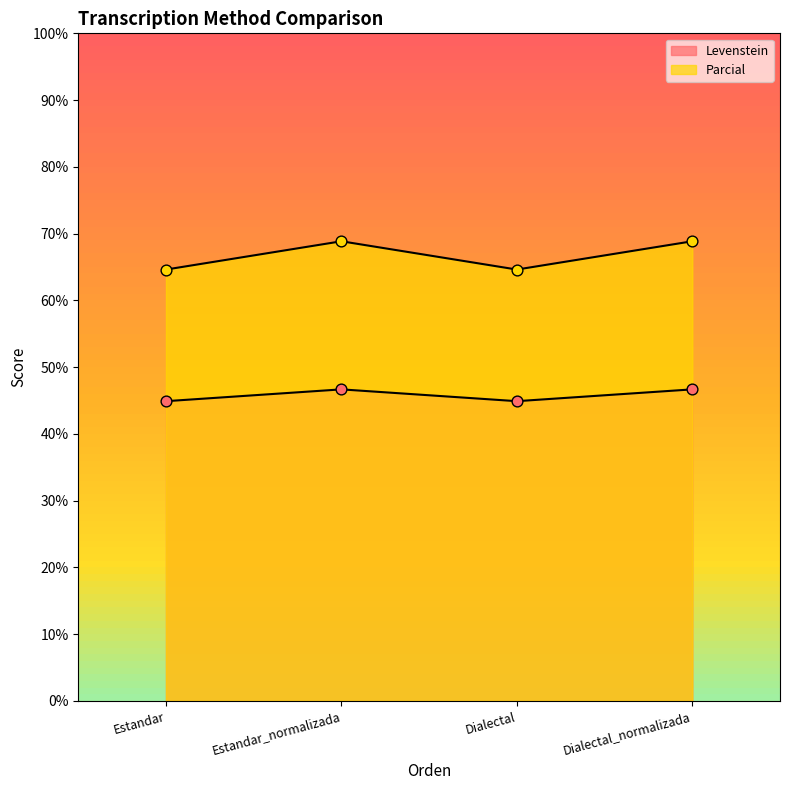

What is the total value across all series at Estandar?

109.5